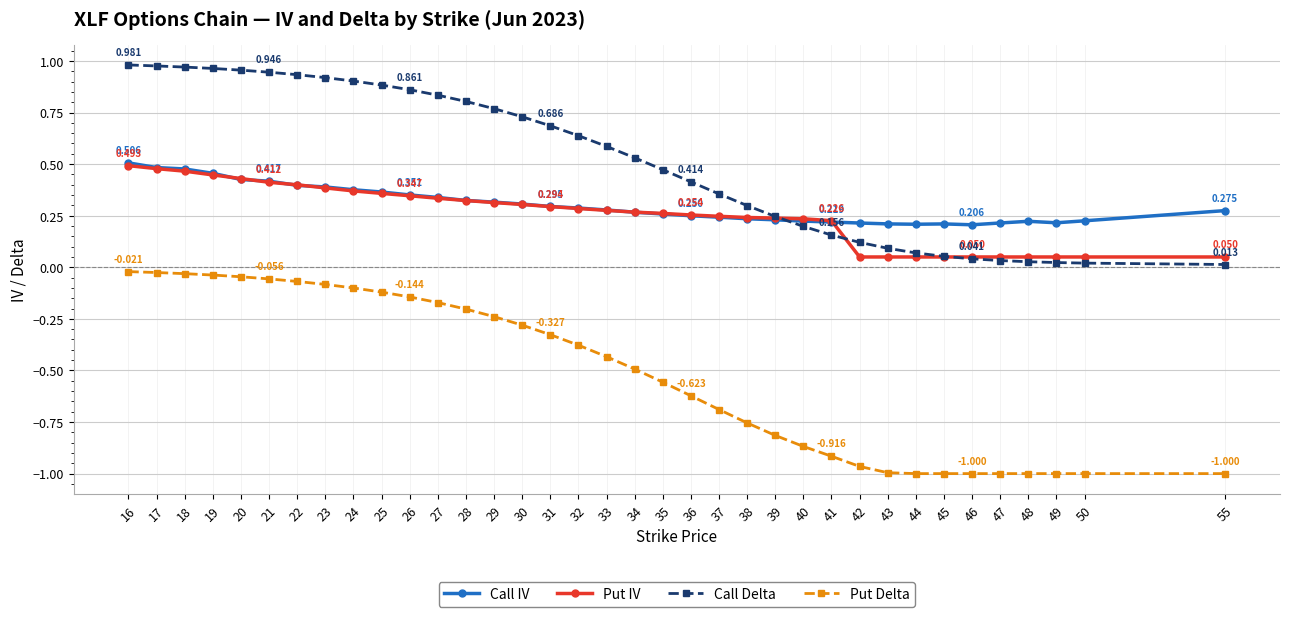

True or false: Put Delta and Put IV intersect in this chart.

False